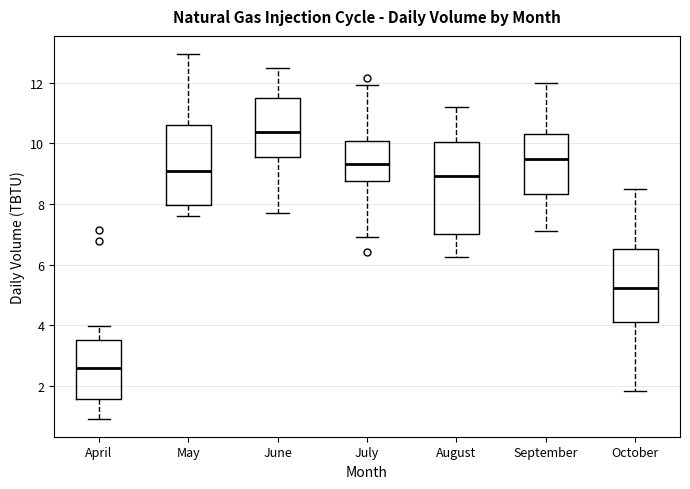

Comparing the boxes themselves (not the whiskers), which one is the tallest?

August